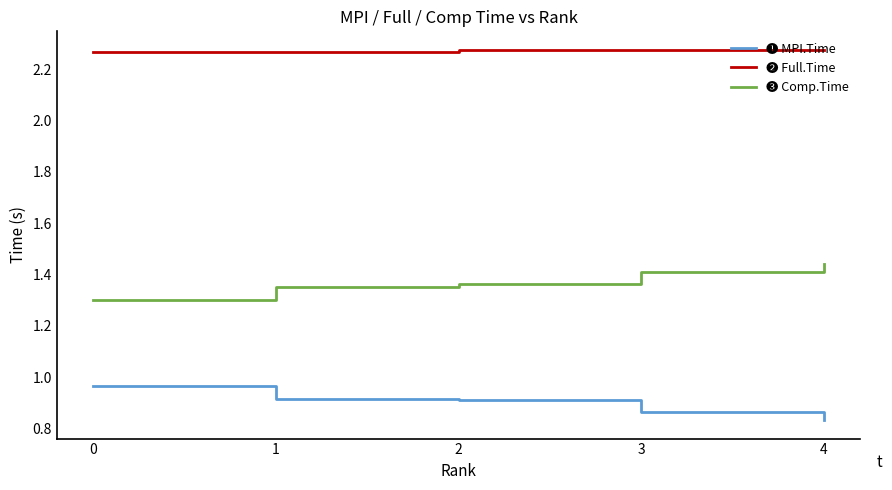

What is the total value across all series at 3?

4.6